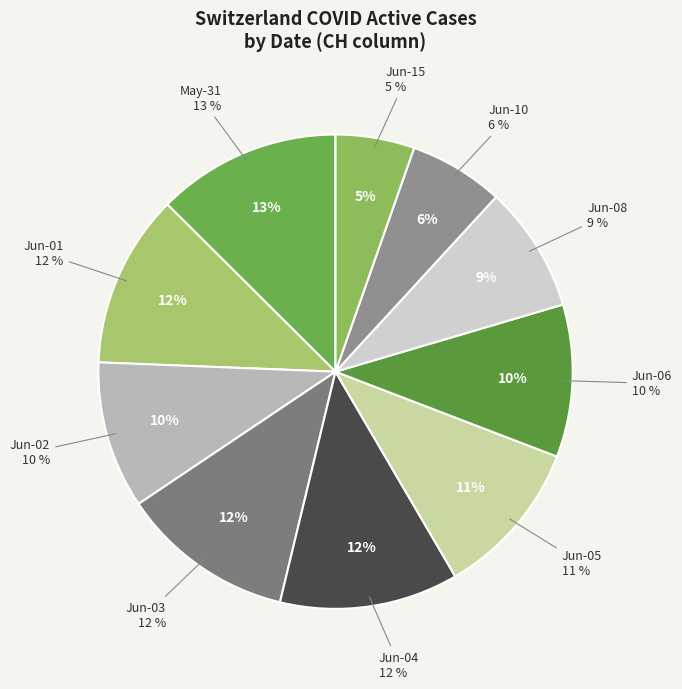

Does 2020-09 represent more than half of the total?

No